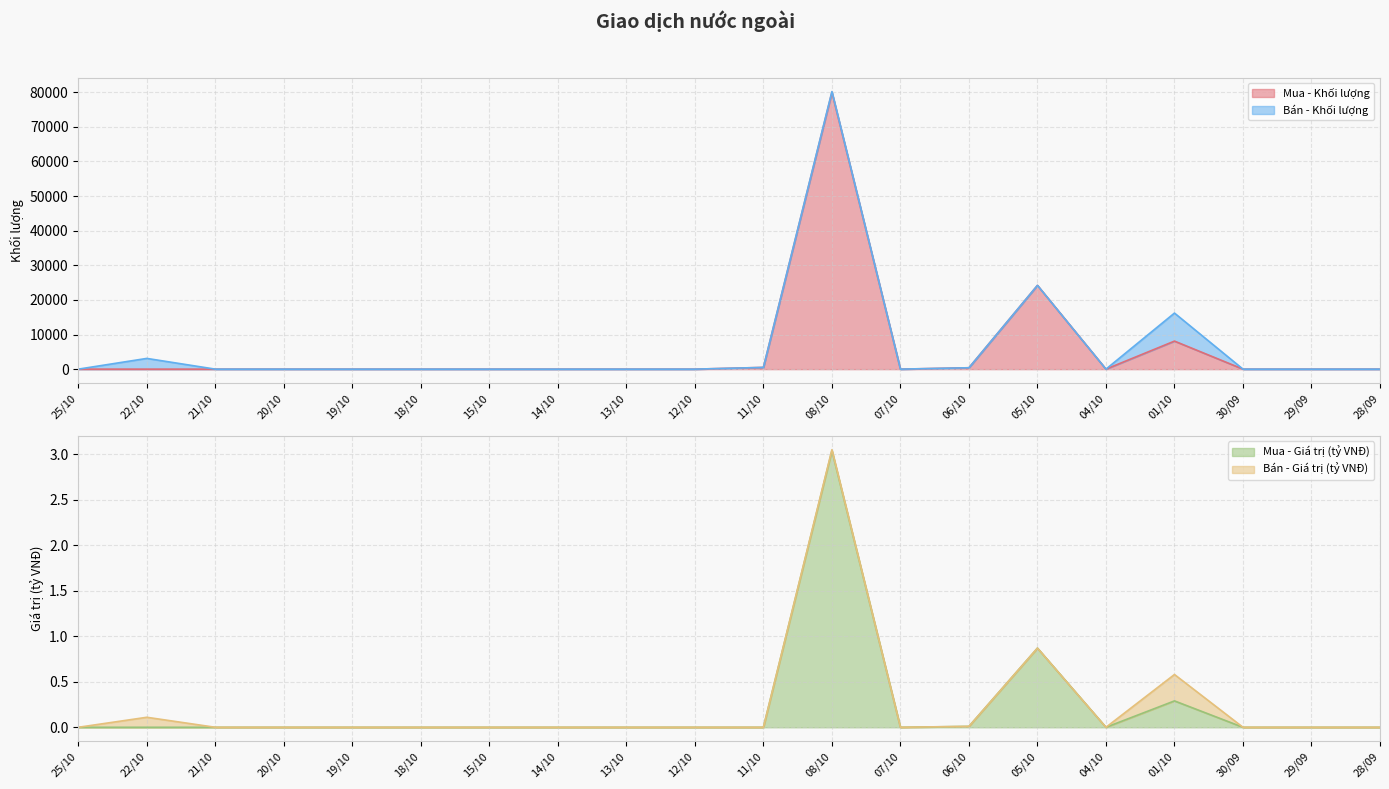

What is the highest value of the Mua - Khối lượng series?

80000